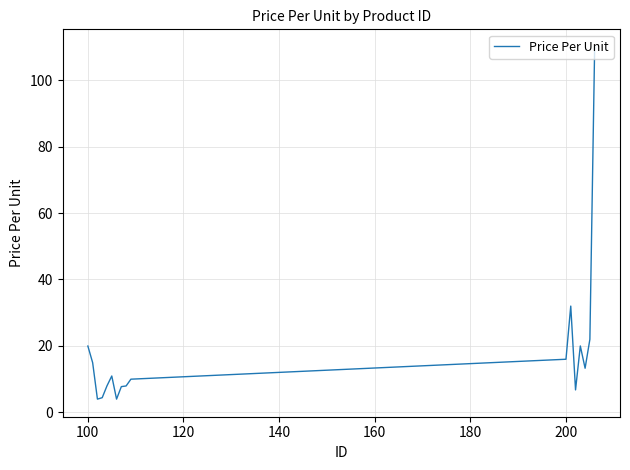

What is the difference between the maximum and minimum values?

106.0